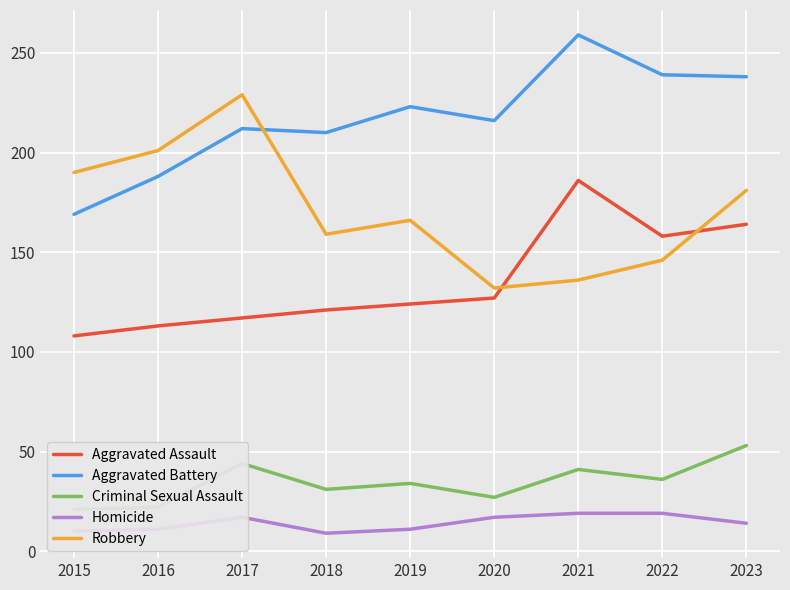

At which category is the sum across all series the highest?

2023